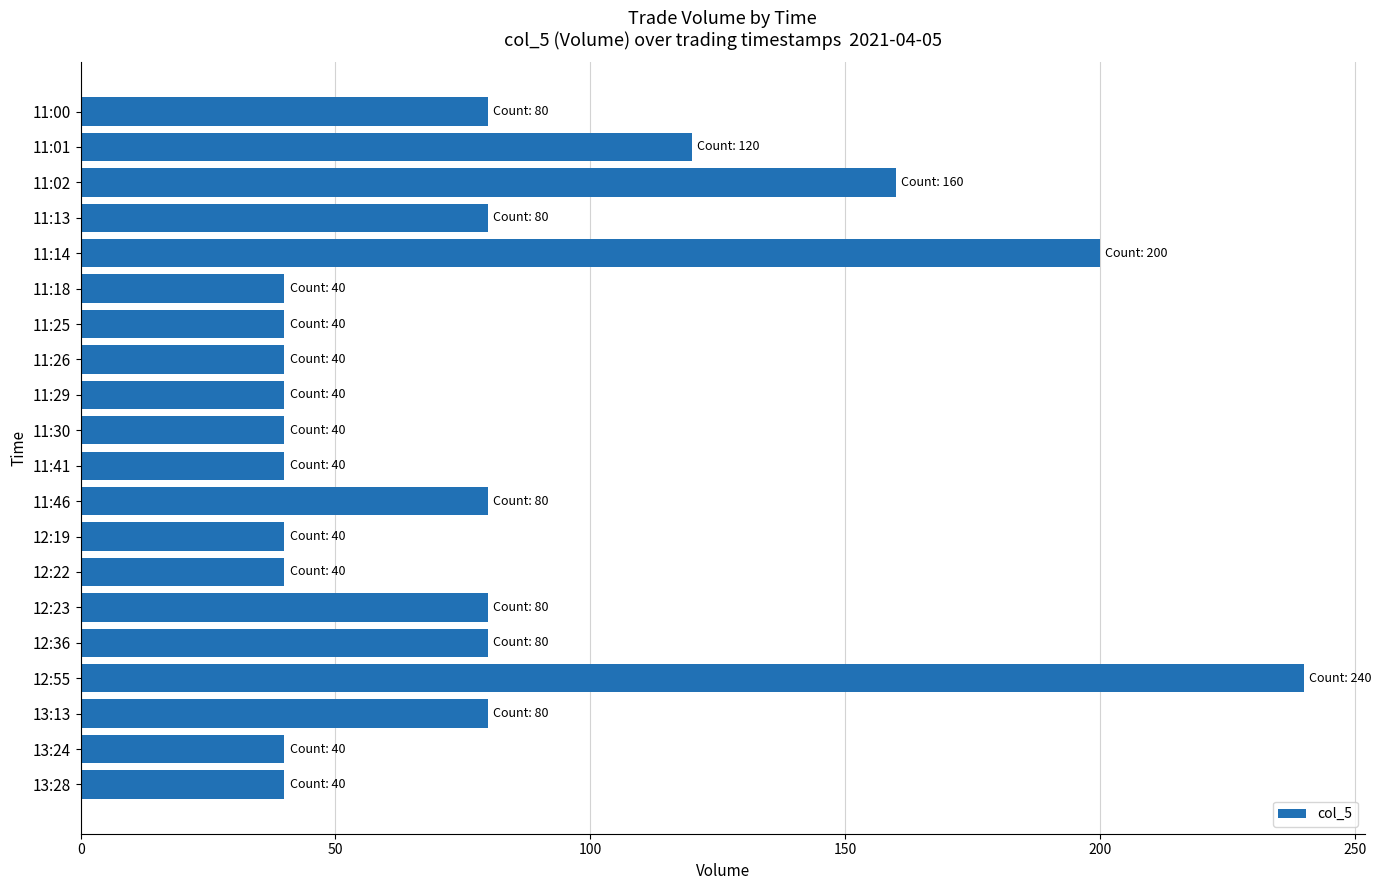

What position from the top is 12:19?

13